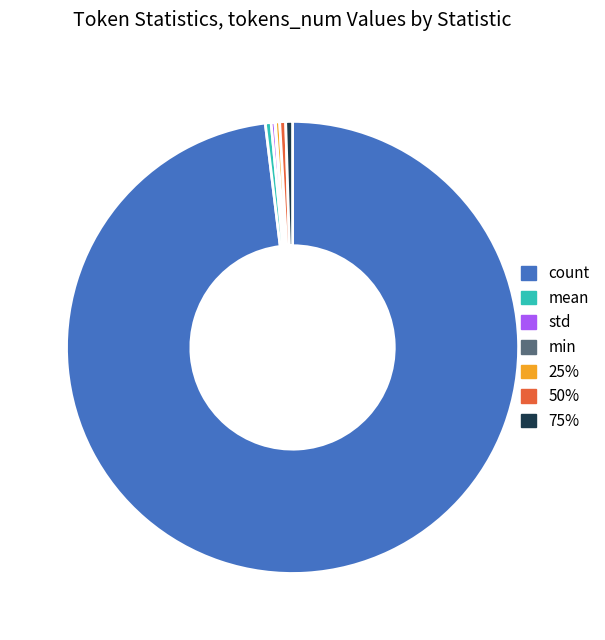

What is the largest slice in the pie chart?

count